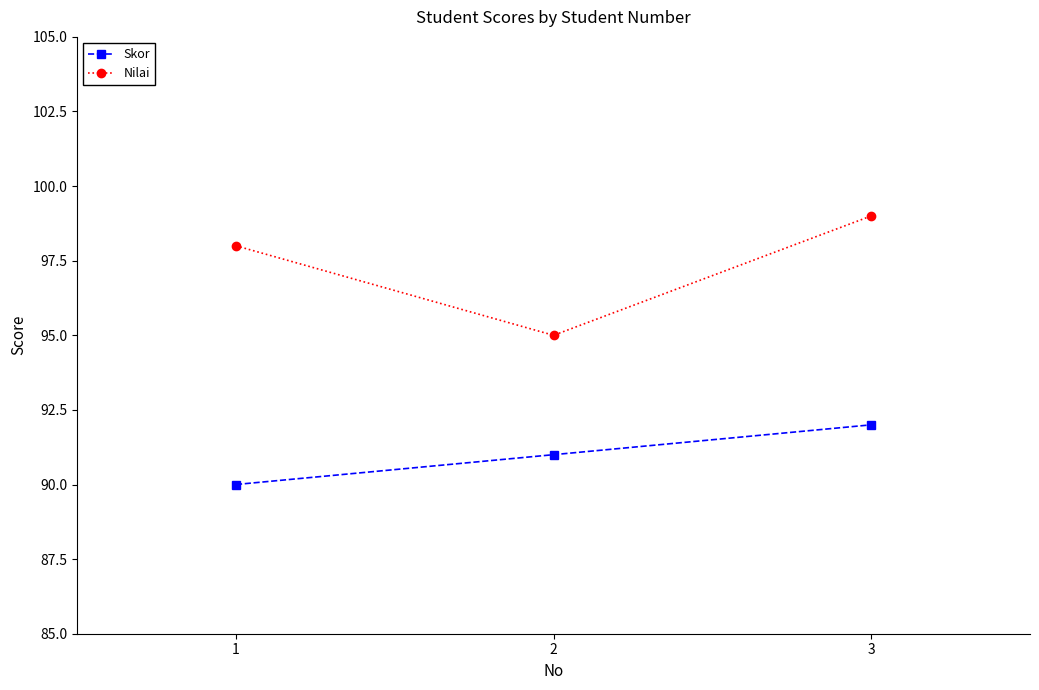

At which label does Nilai reach its peak?

3